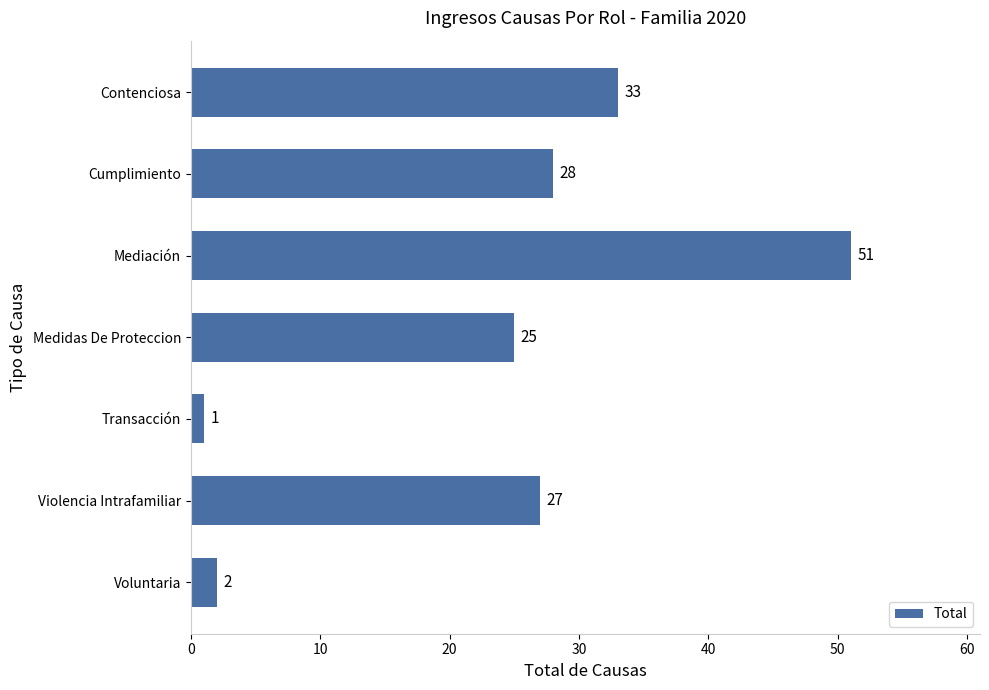

Which has a higher value, Medidas De Proteccion or Transacción?

Medidas De Proteccion